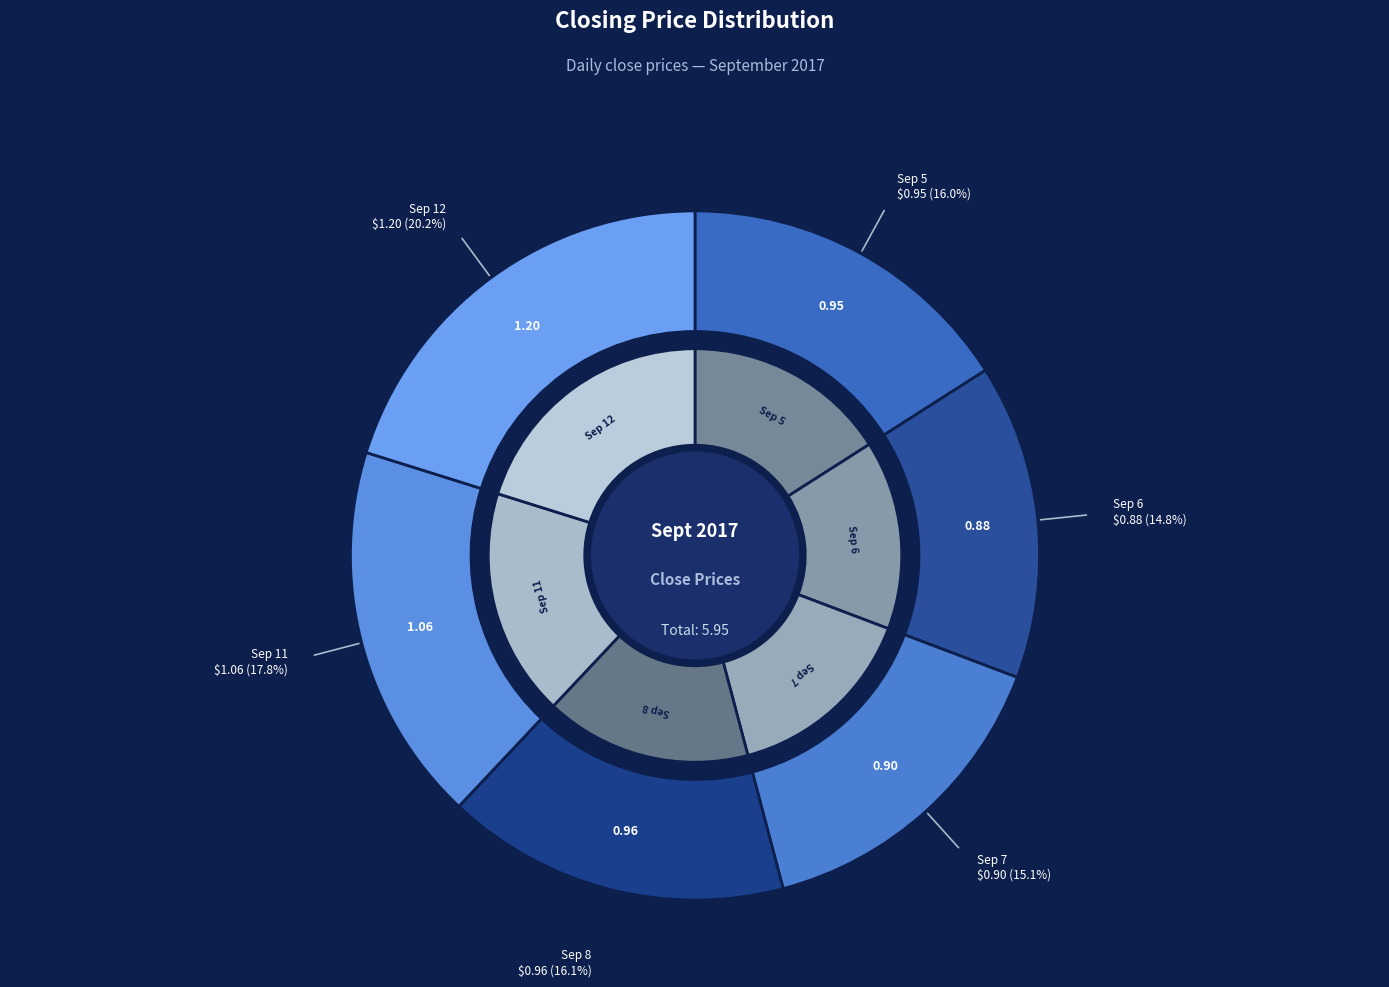

To the nearest percent, what portion does 2017-09-08 represent?

16%